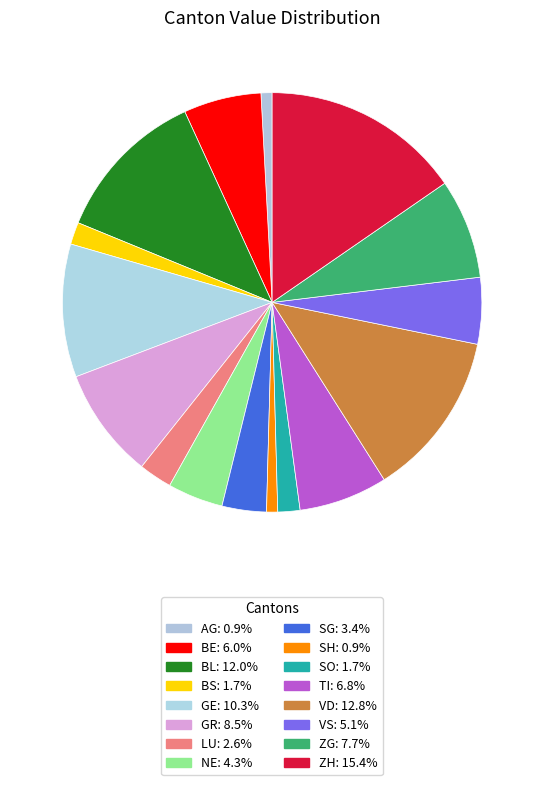

The BE slice represents 1% of the pie. True or false?

False